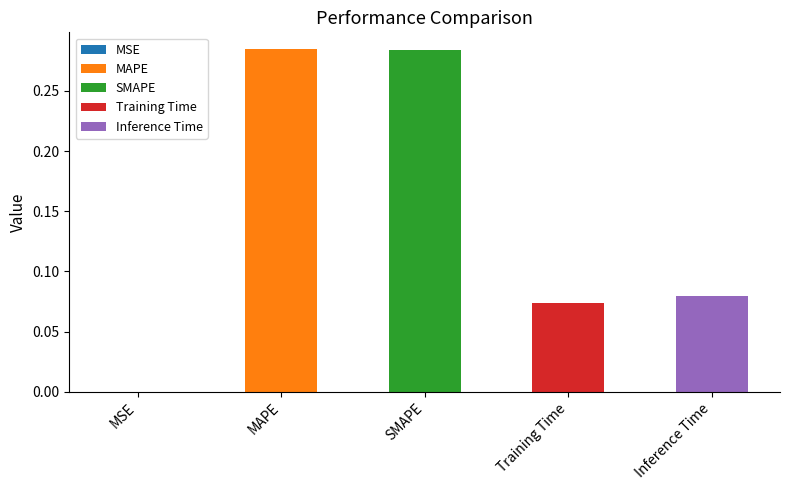

Between MSE and Inference Time, which is larger?

Inference Time